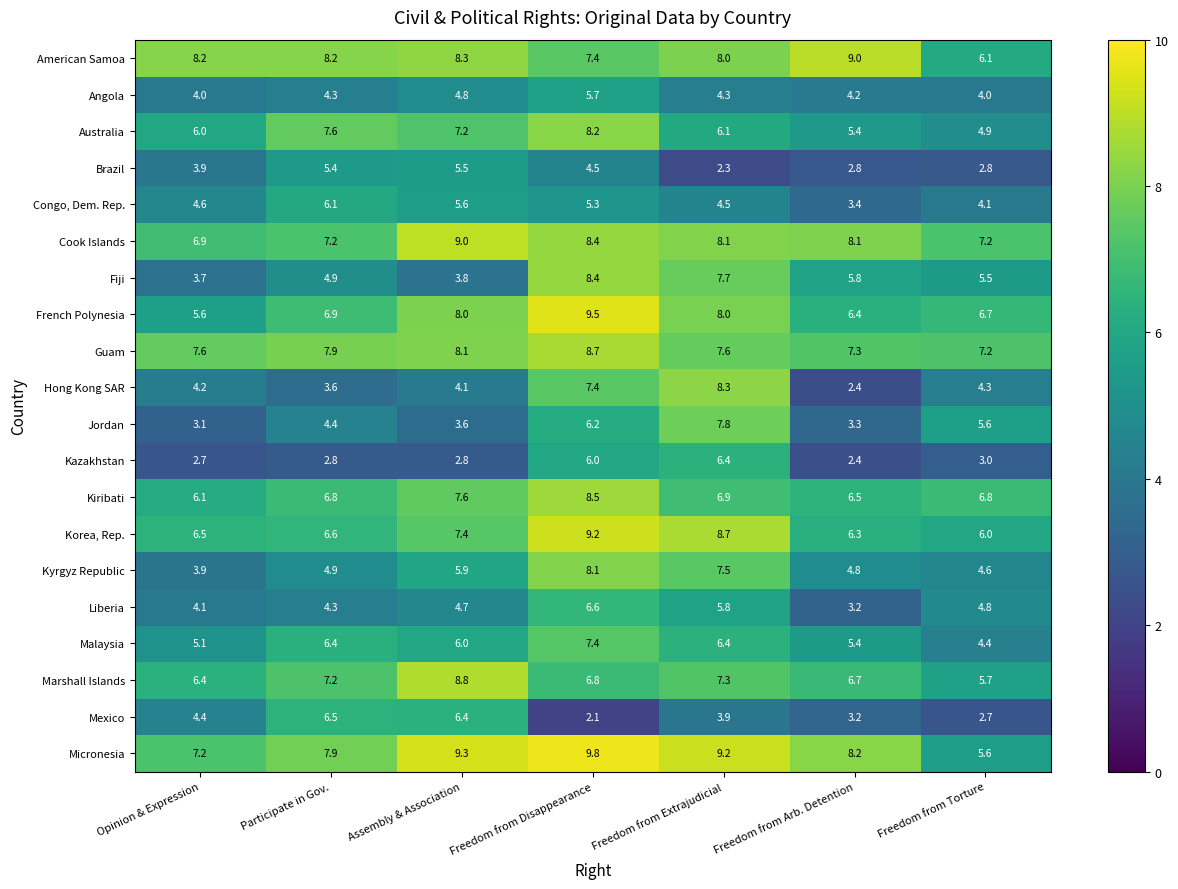

What is the difference between the maximum and minimum values in the Brazil series?

3.2